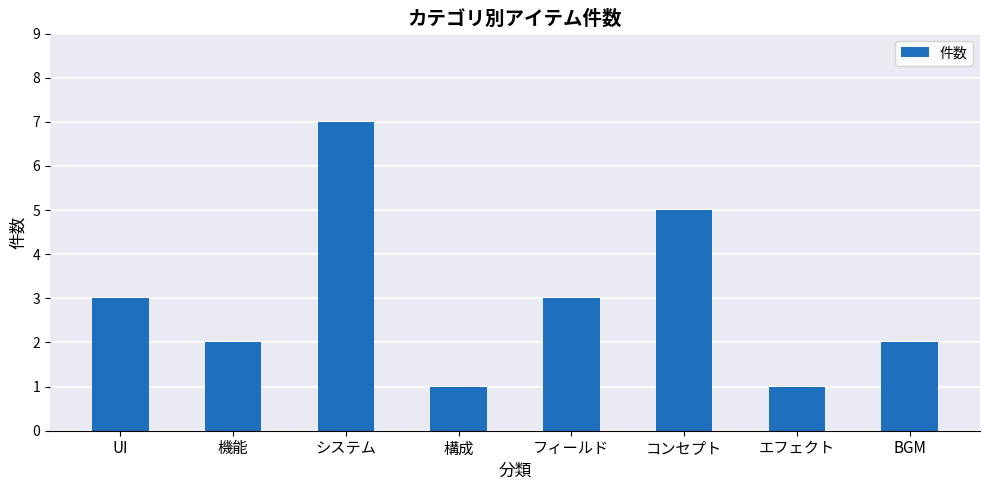

What is the label of the 8th bar from the left?

BGM